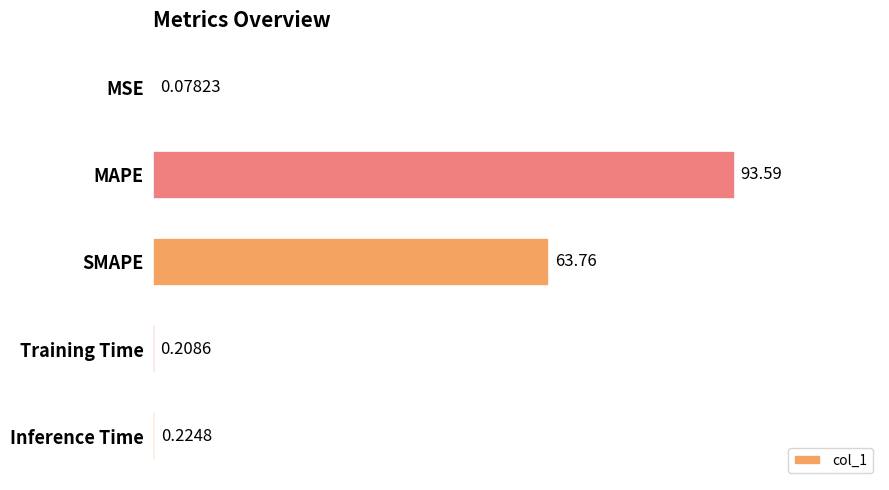

What is the sum of the values at MSE and MAPE?

93.7